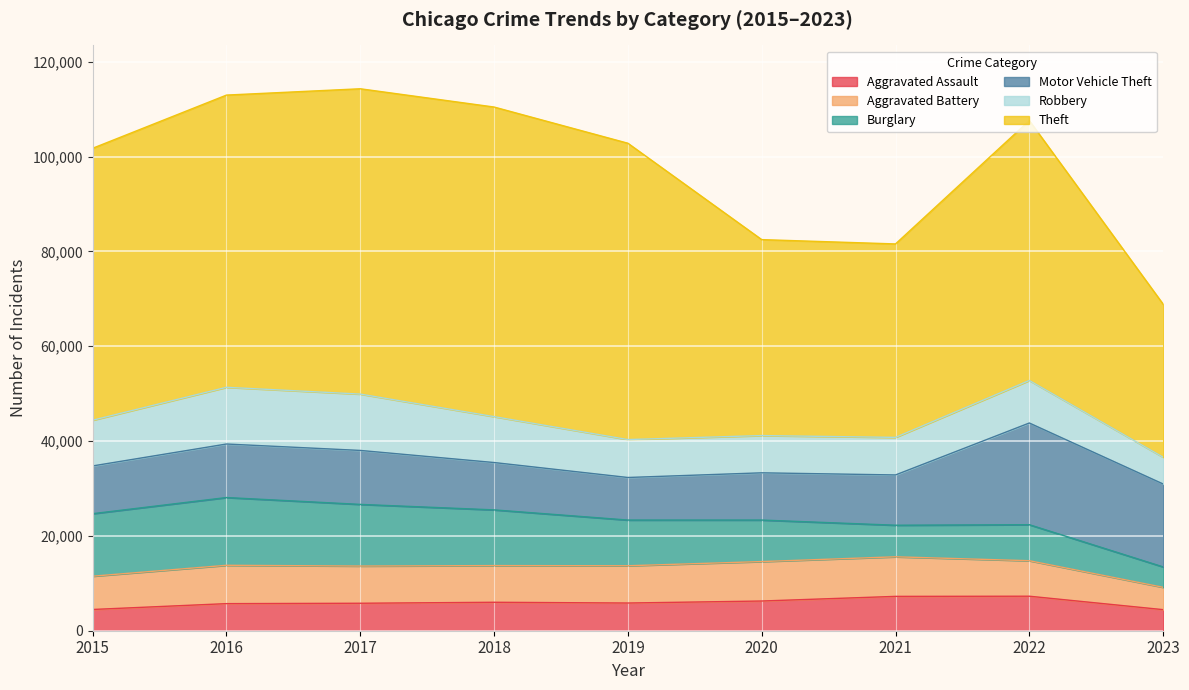

The value of Aggravated Assault at 2019 is 3334. True or false?

False